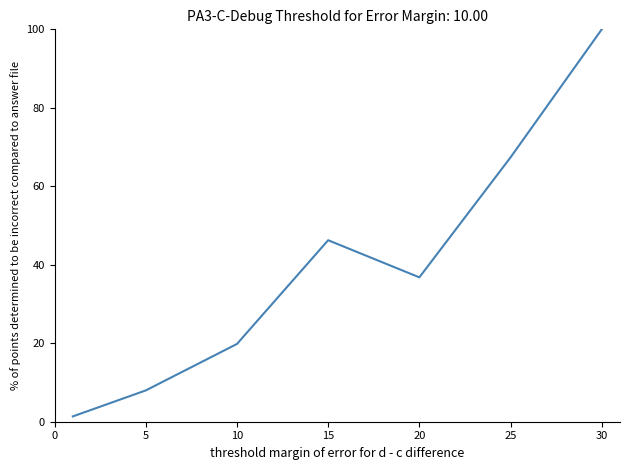

What is the sum of all values?

279.6